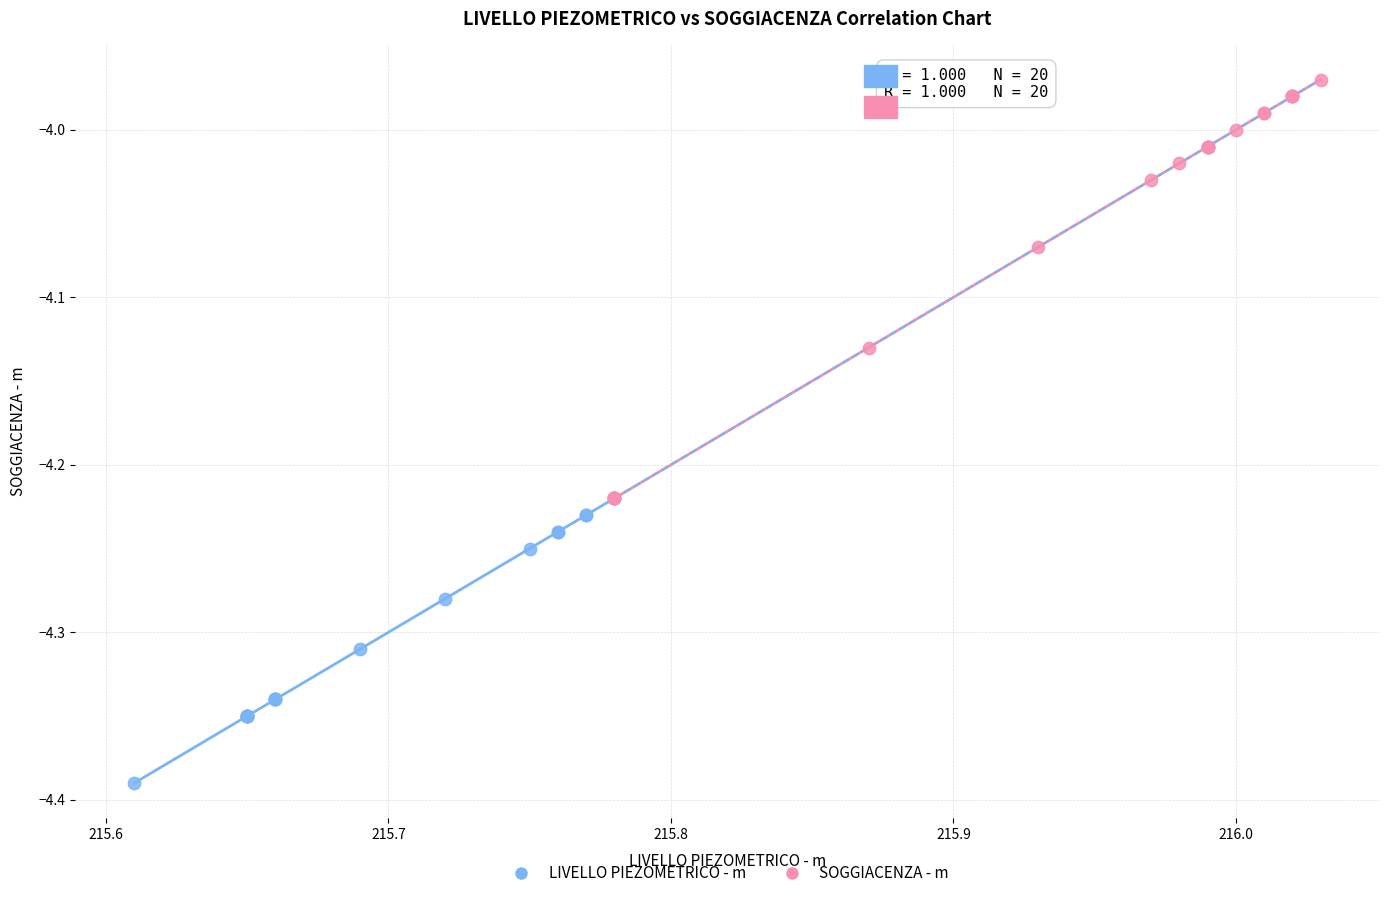

Which series reaches the maximum Y coordinate?

SOGGIACENZA - m